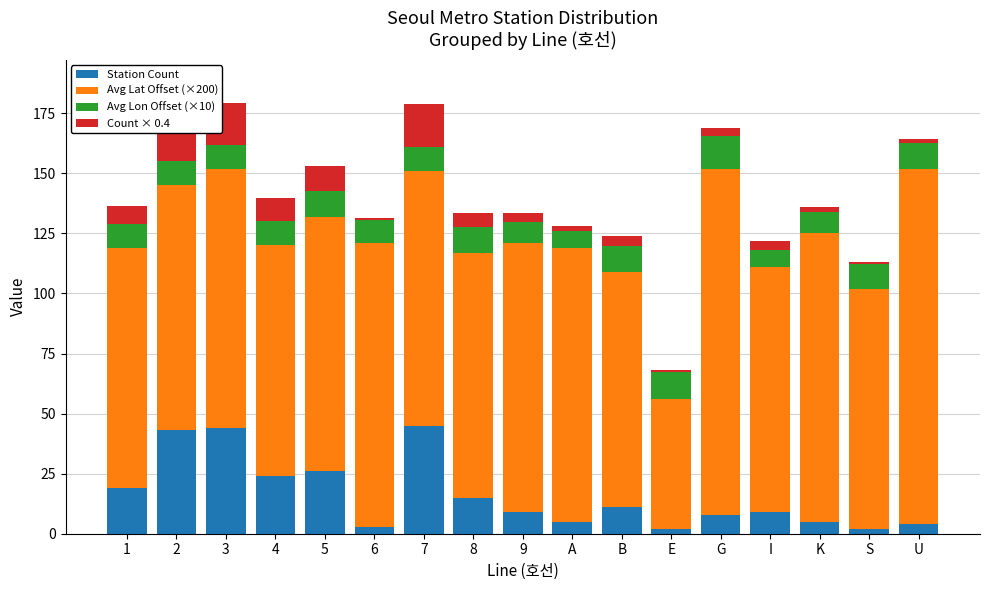

What is the total value across all series at 3?

179.3